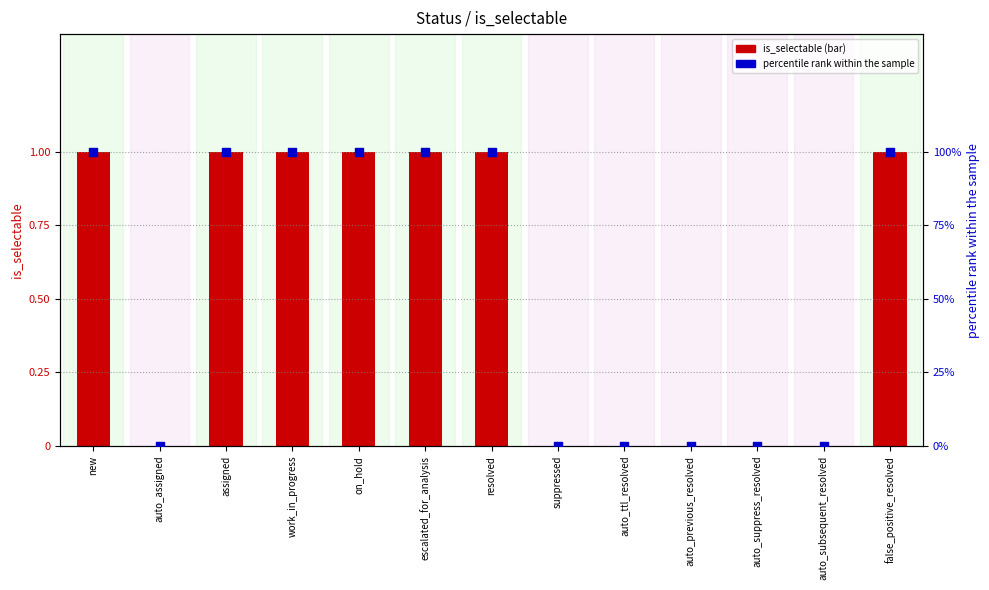

What is the total value across all series at work_in_progress?

101